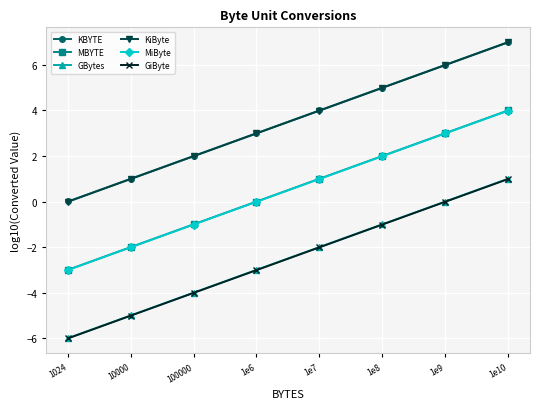

True or false: MiByte and GiByte intersect in this chart.

False